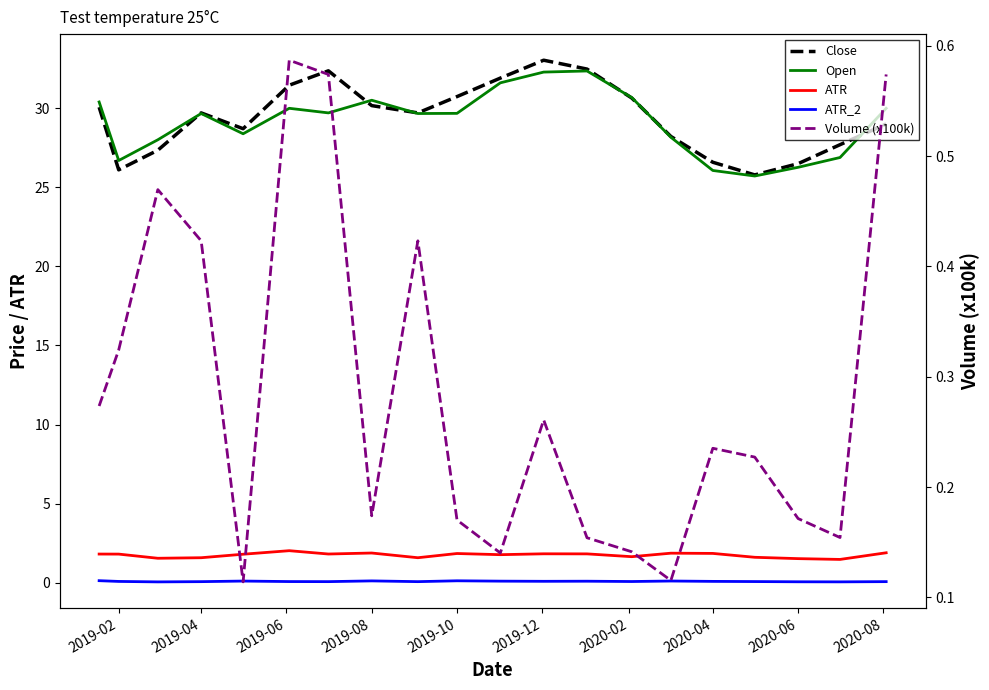

What are all the series names shown in the legend?

Close, Open, ATR, ATR_2, Volume (x100k)